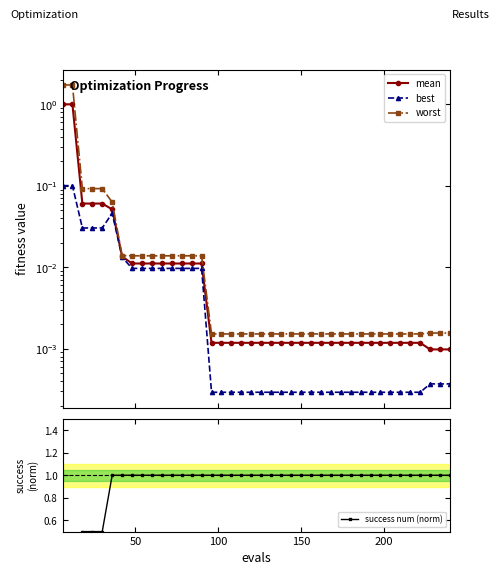

What is the label of the 24th point from the left?

23